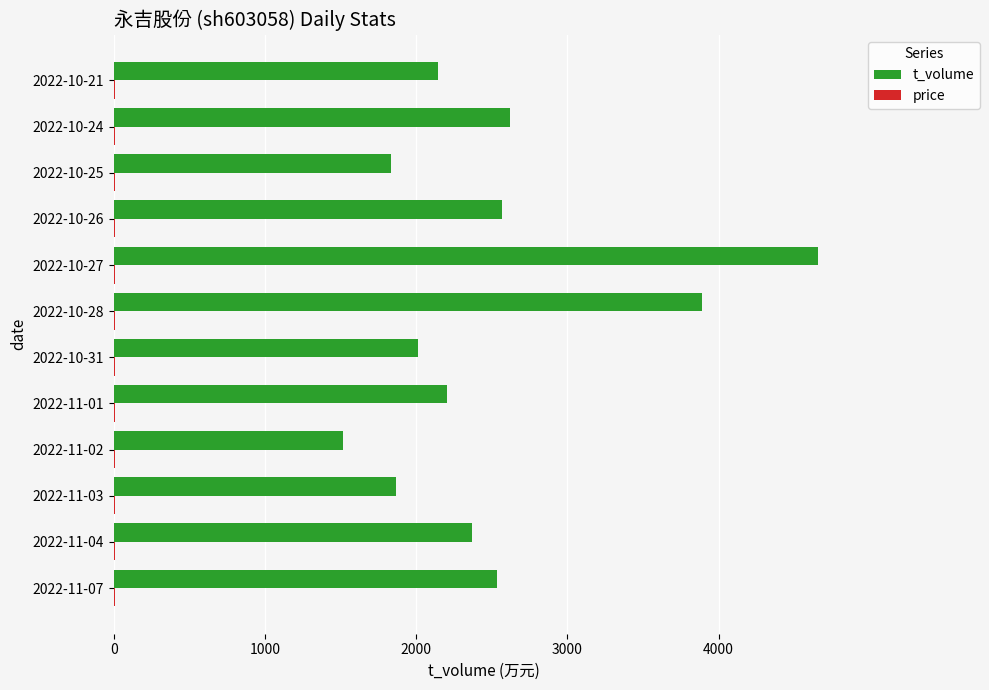

Count the number of data series in this chart.

2